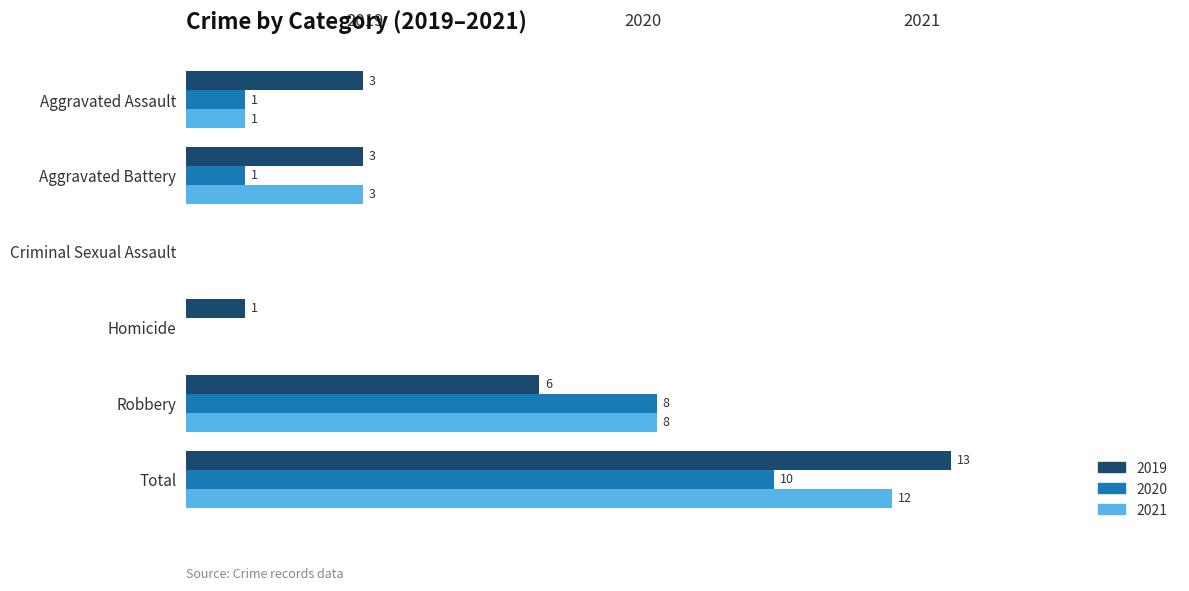

At which category is the sum across all series the highest?

Total